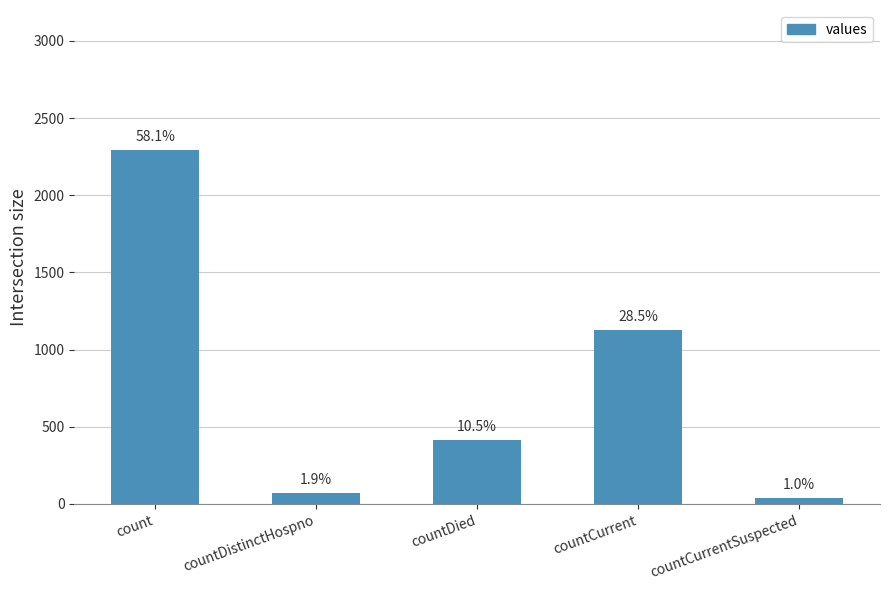

What is the label of the 3rd bar from the left?

countDied